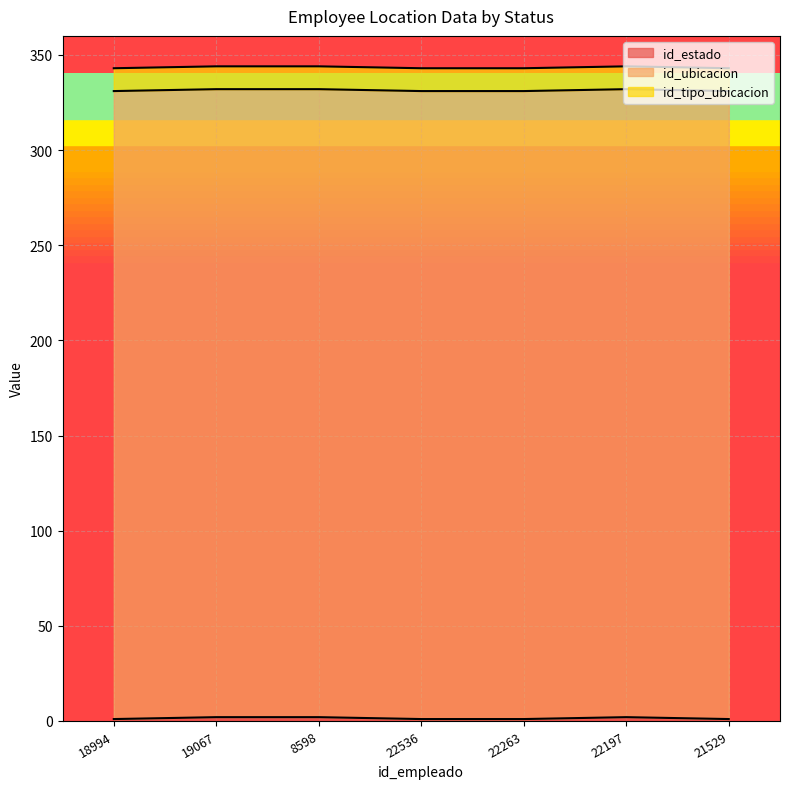

What is the minimum value for id_ubicacion?

330